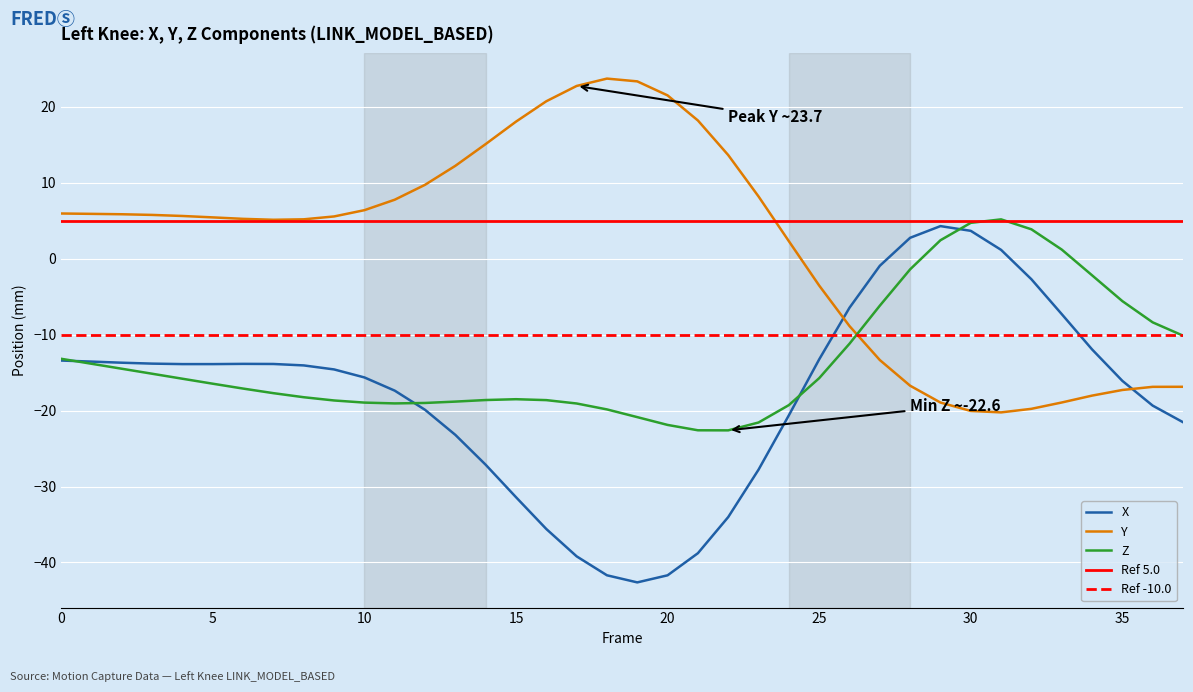

Reading left to right, extract all data points from this chart.

X: -13.4	-13.5	-13.7	-13.8	-13.9	-13.9	-13.8	-13.9	-14.0	-14.6	-15.6	-17.4	-19.9	-23.2	-27.1	-31.4	-35.6	-39.2	-41.7	-42.6	-41.7	-38.8	-34.0	-27.8	-20.6	-13.2	-6.4	-0.9	2.8	4.3	3.7	1.2	-2.7	-7.3	-11.9	-16.1	-19.3	-21.5
Y: 6.0	5.9	5.9	5.8	5.6	5.5	5.3	5.1	5.2	5.6	6.4	7.8	9.7	12.2	15.1	18.1	20.8	22.8	23.7	23.4	21.5	18.2	13.7	8.2	2.3	-3.5	-8.9	-13.3	-16.7	-18.9	-20.0	-20.2	-19.8	-18.9	-18.0	-17.3	-16.9	-16.9
Z: -13.2	-13.8	-14.5	-15.1	-15.8	-16.5	-17.1	-17.7	-18.2	-18.7	-18.9	-19.0	-19.0	-18.8	-18.6	-18.5	-18.6	-19.1	-19.8	-20.9	-21.9	-22.6	-22.6	-21.6	-19.3	-15.7	-11.2	-6.2	-1.4	2.4	4.7	5.2	3.9	1.2	-2.2	-5.6	-8.4	-10.1